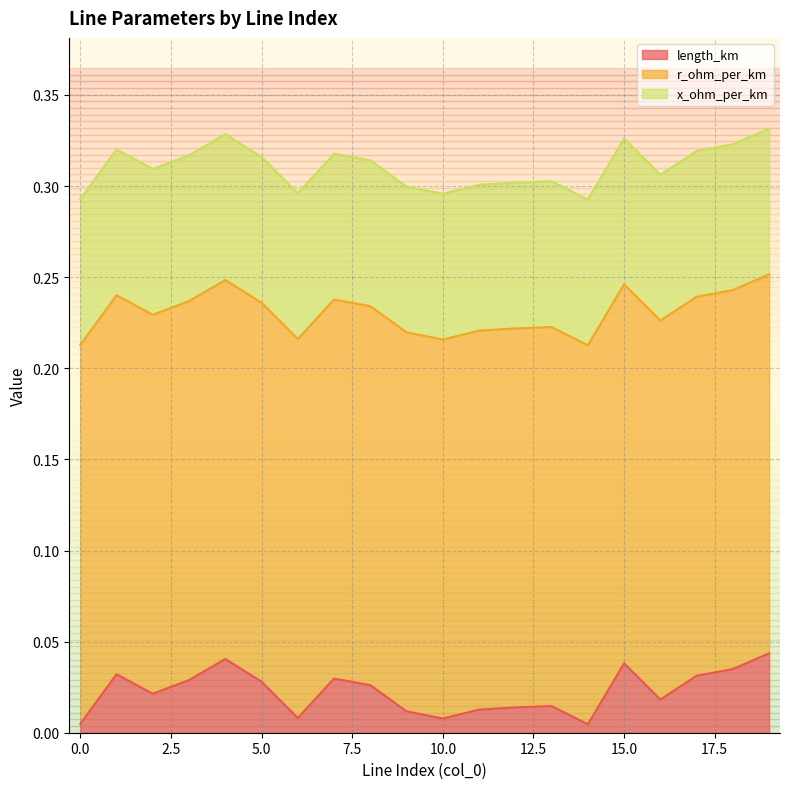

Which series has the largest total across all categories?

r_ohm_per_km